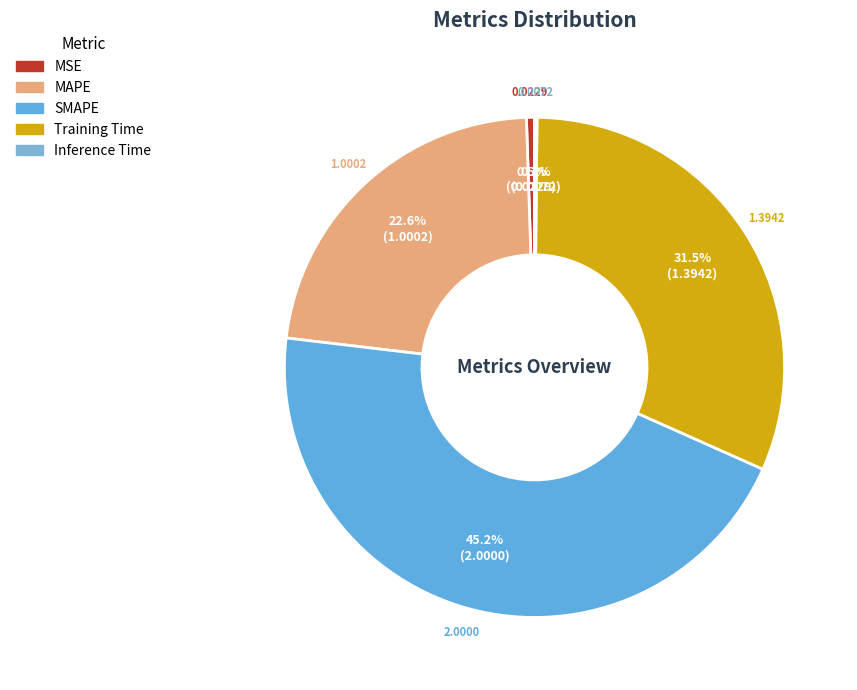

Is there any slice that represents more than half of the pie?

No